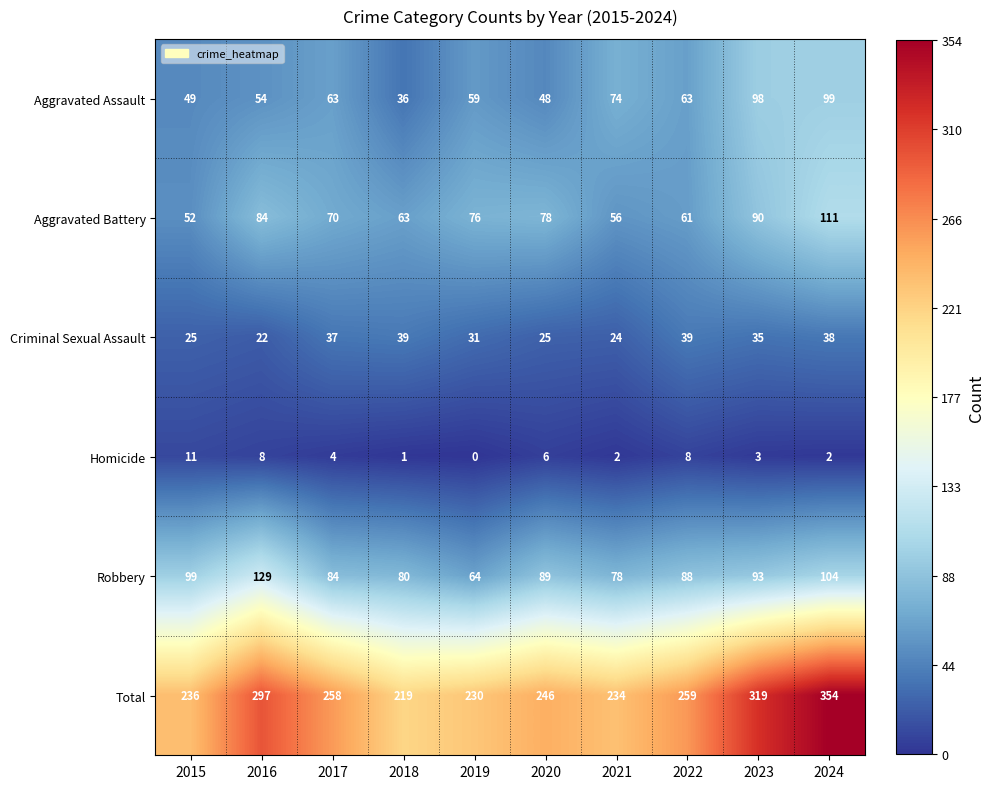

What is the difference between the highest and lowest values at 2018?

218